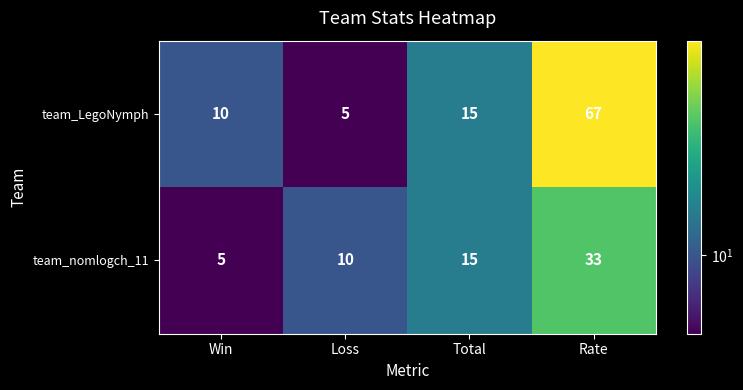

The value of team_nomlogch_11 at Total is 21. True or false?

False